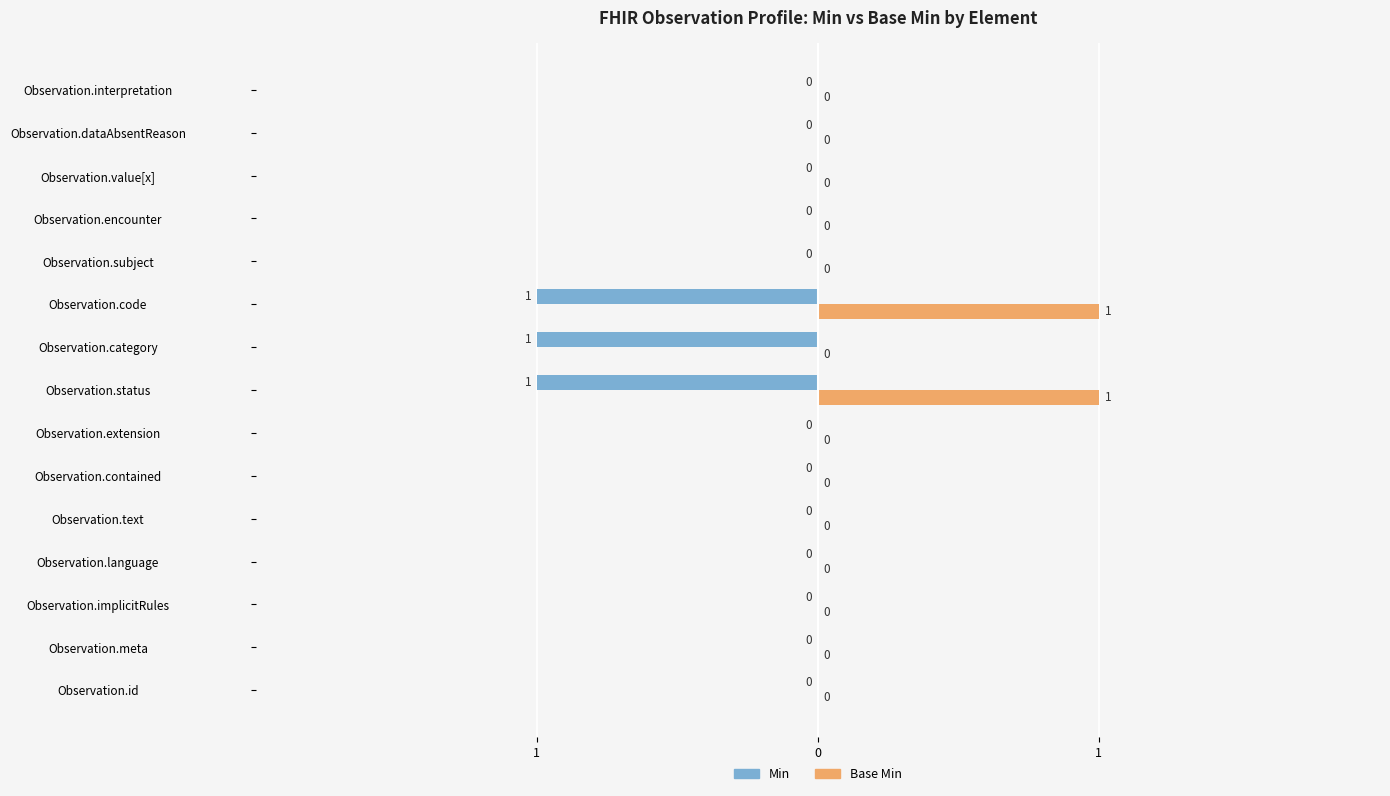

What is the difference between the second highest and minimum values in the Base Min series?

1